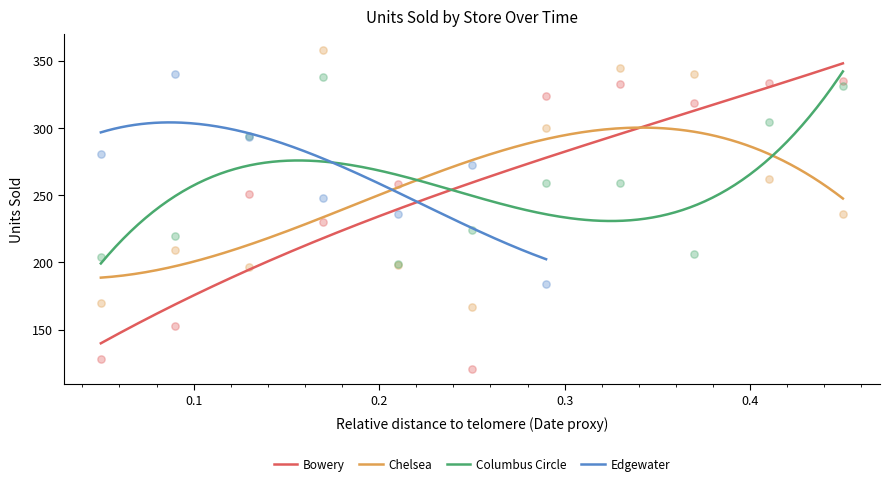

Is the value of Chelsea at 2010-05-04 greater than the value of Columbus Circle at 2010-05-25?

No